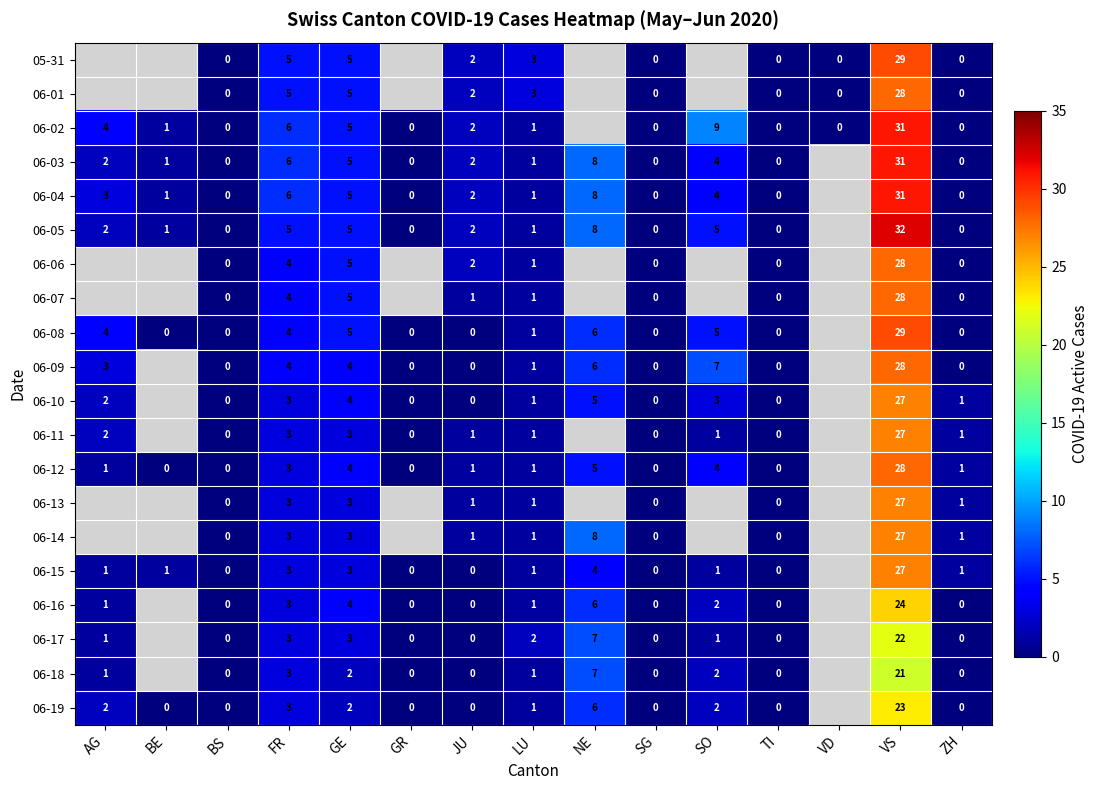

Is it true that 06-15 equals 3 at GE?

True